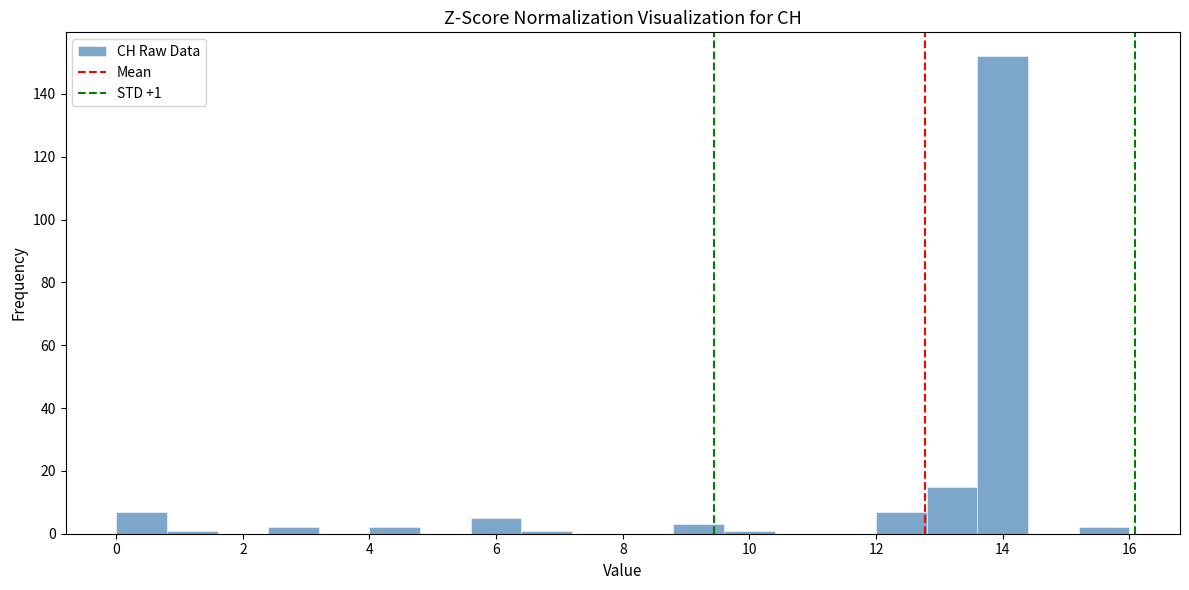

Which range on the x-axis has the tallest bar?

13.6 to 14.4